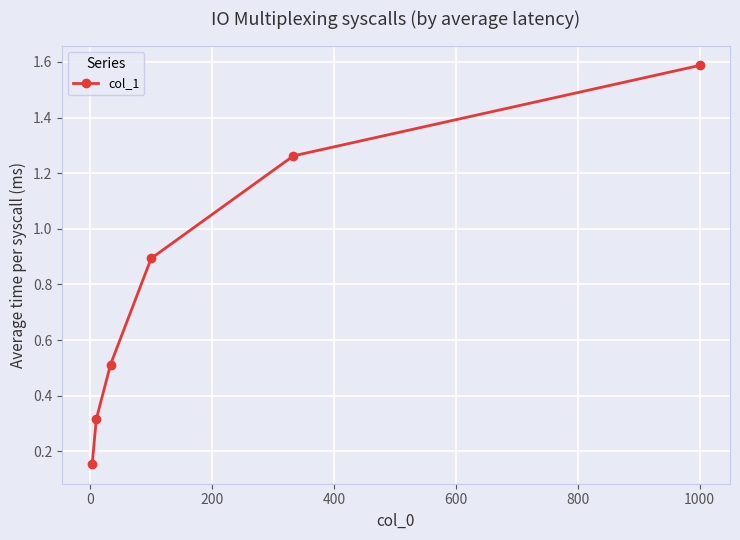

What is the greatest value displayed?

1.6